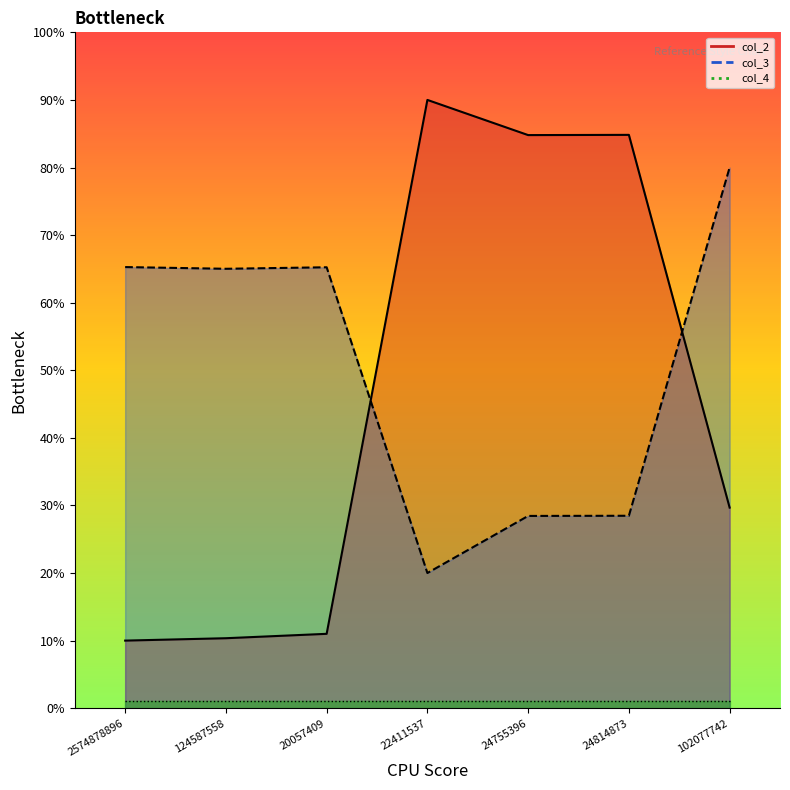

True or false: col_4 line and col_2 line intersect in this chart.

False